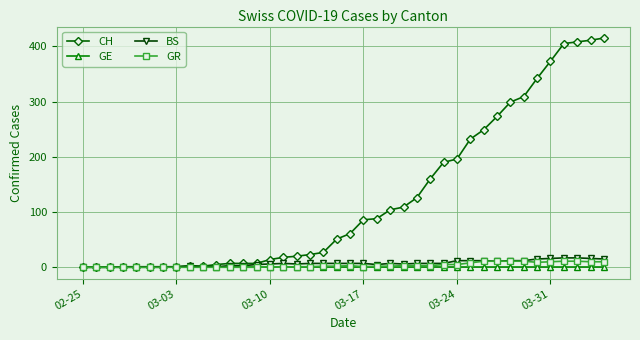

What is the greatest value displayed?

415